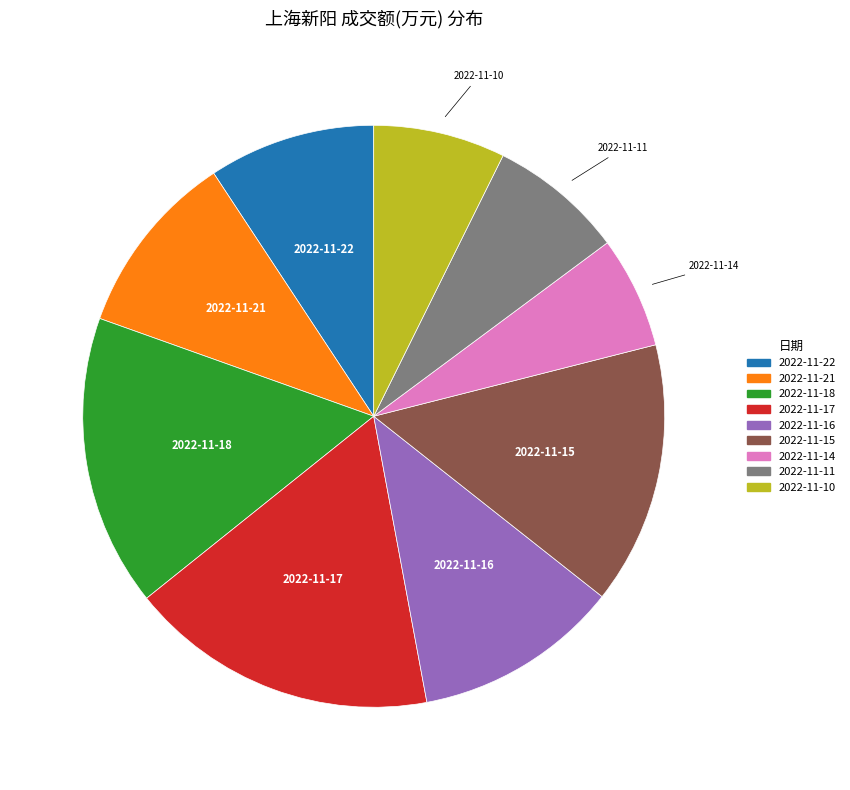

The 2022-11-21 slice represents 1% of the pie. True or false?

False